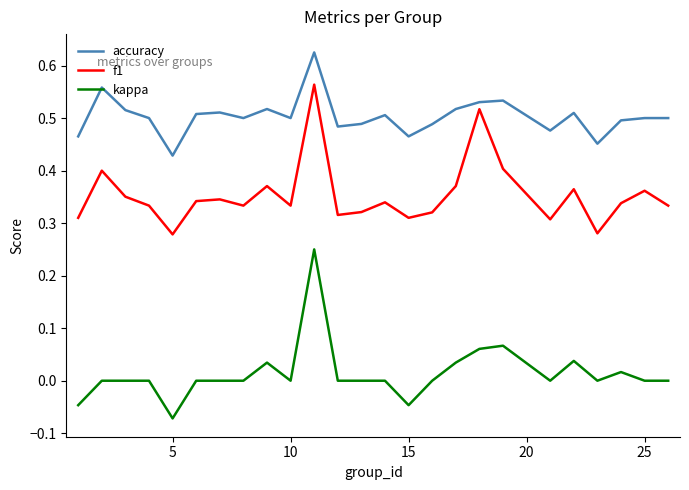

Rank the series by their average value, from lowest to highest.

kappa, f1, accuracy